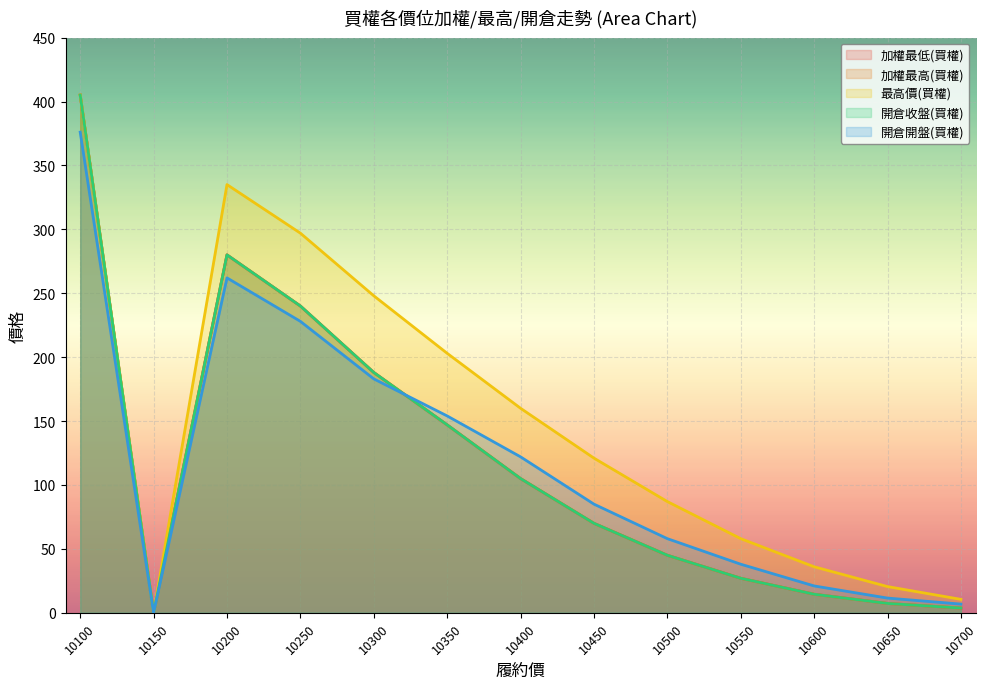

What is the difference between the maximum and minimum values in the 開倉收盤(買權) series?

405.0